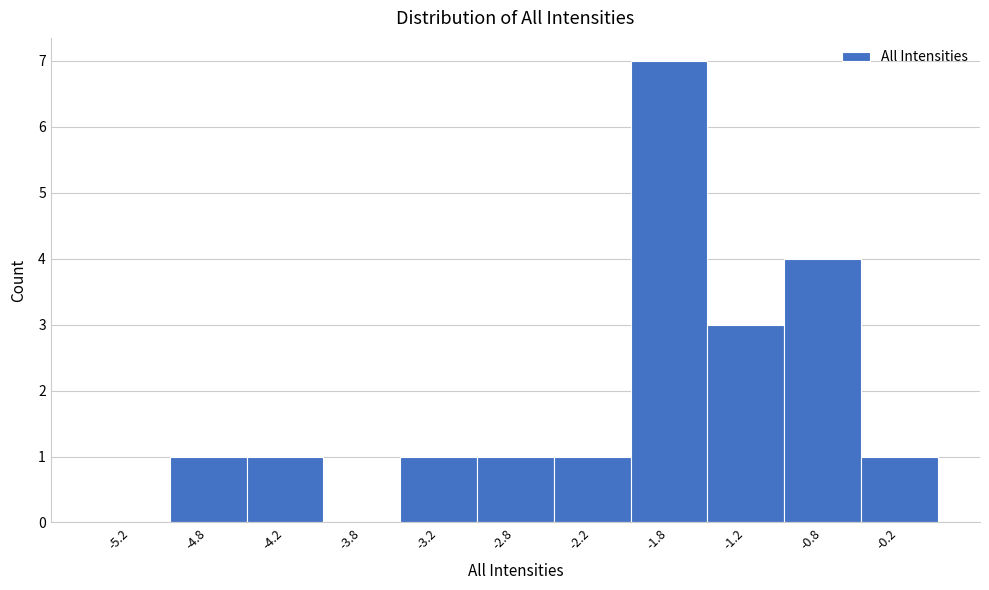

Which range on the x-axis has the tallest bar?

-2.0 to -1.5